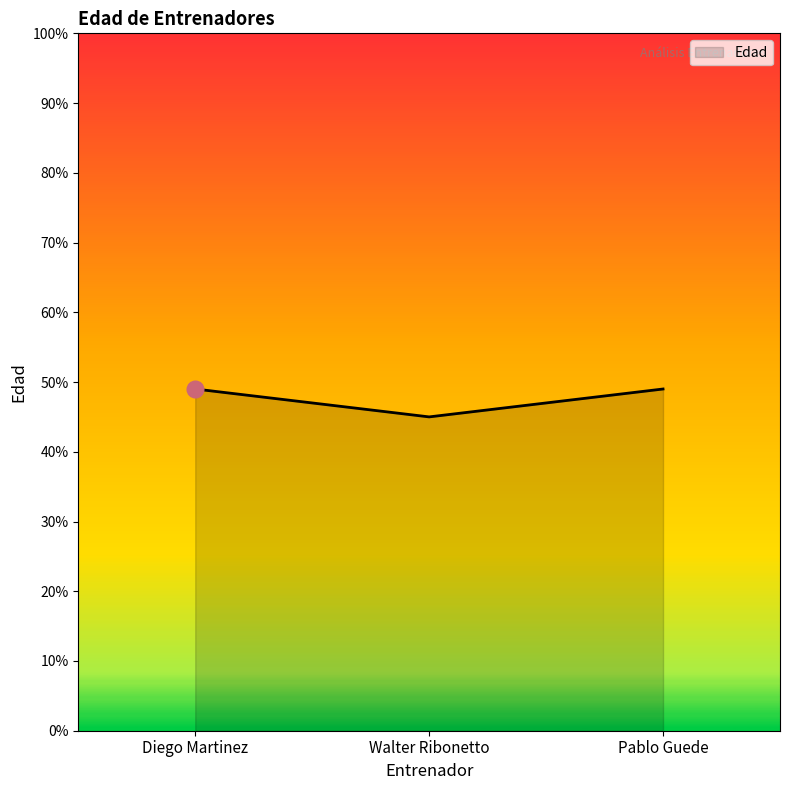

Between Pablo Guede and Walter Ribonetto, which is larger?

Pablo Guede